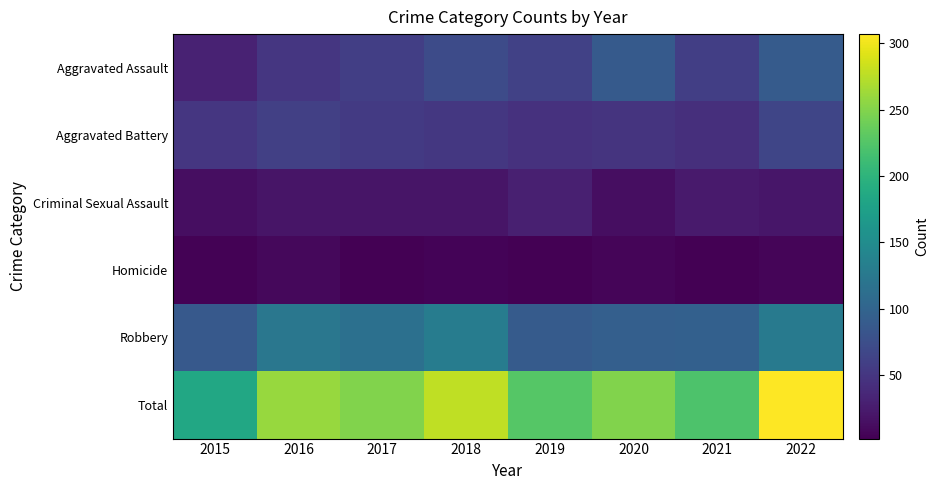

What is the greatest value displayed?

307